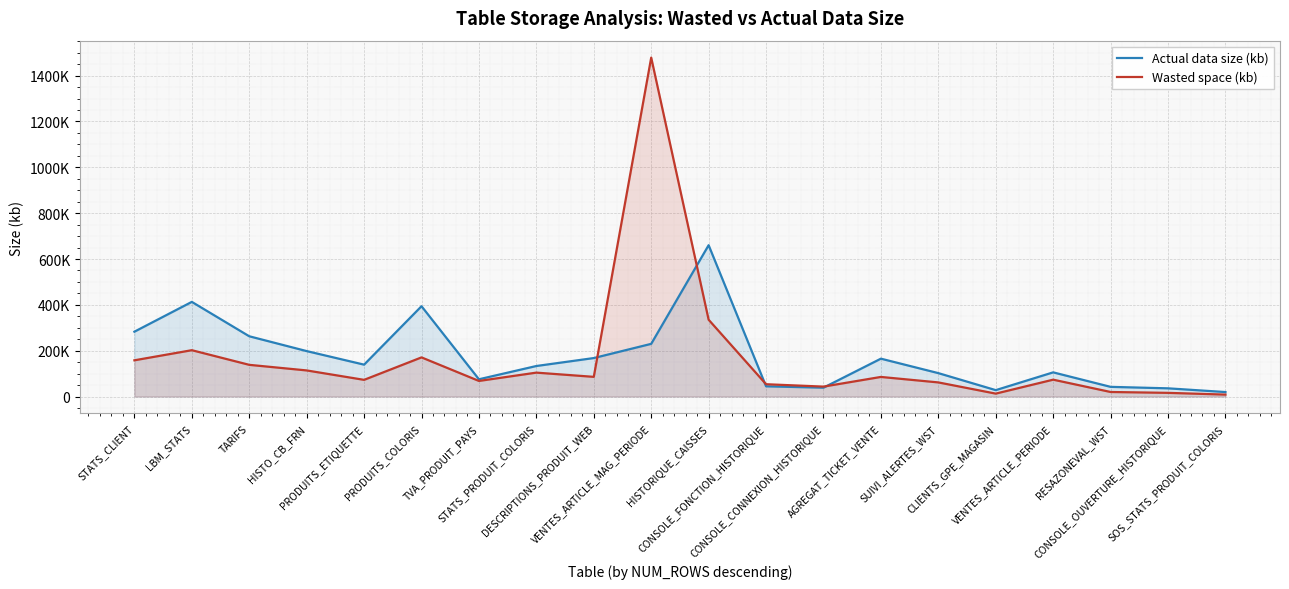

True or false: Wasted space (kb) and Actual data size (kb) cross at least once.

True